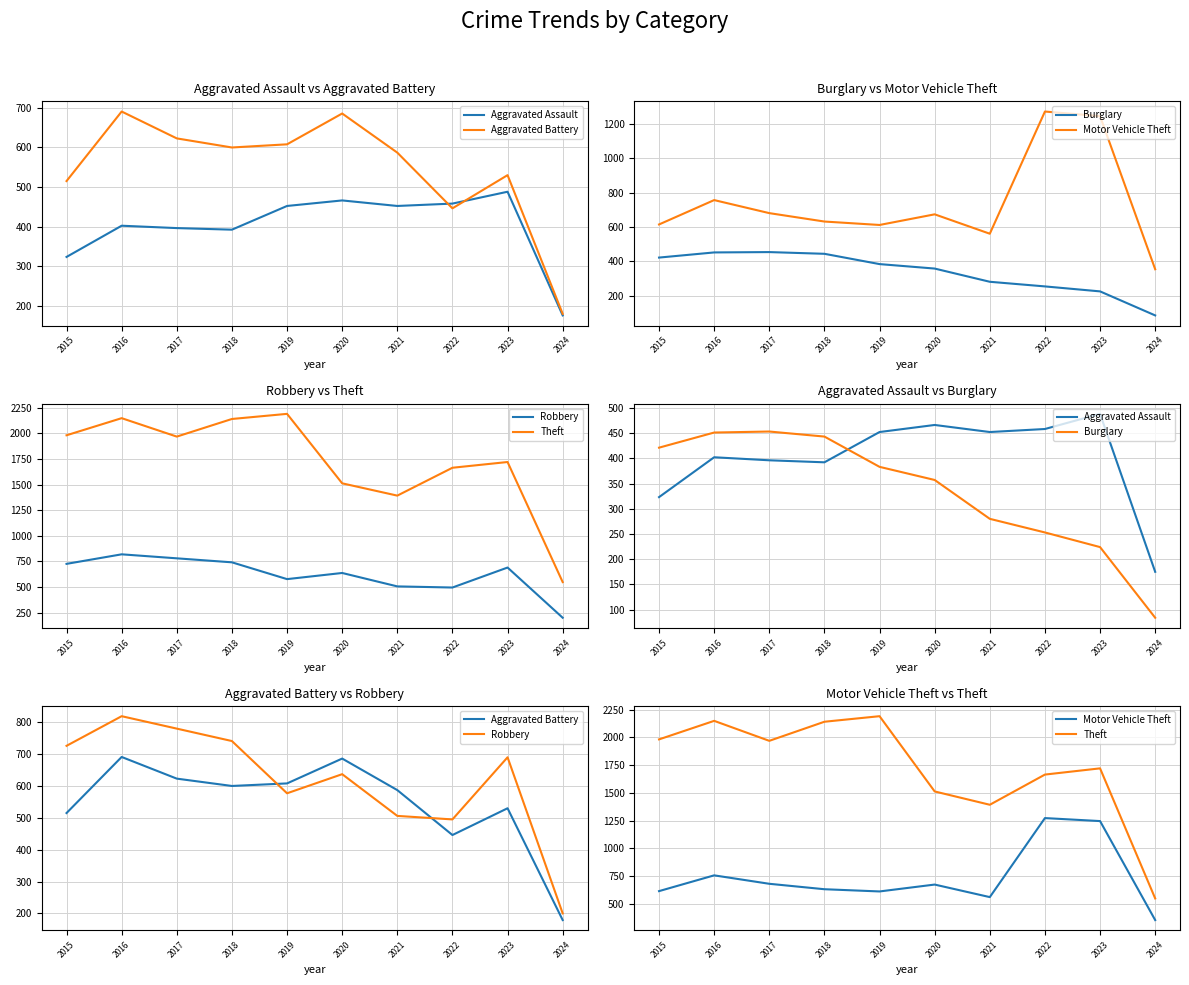

How many series are shown in this chart?

6